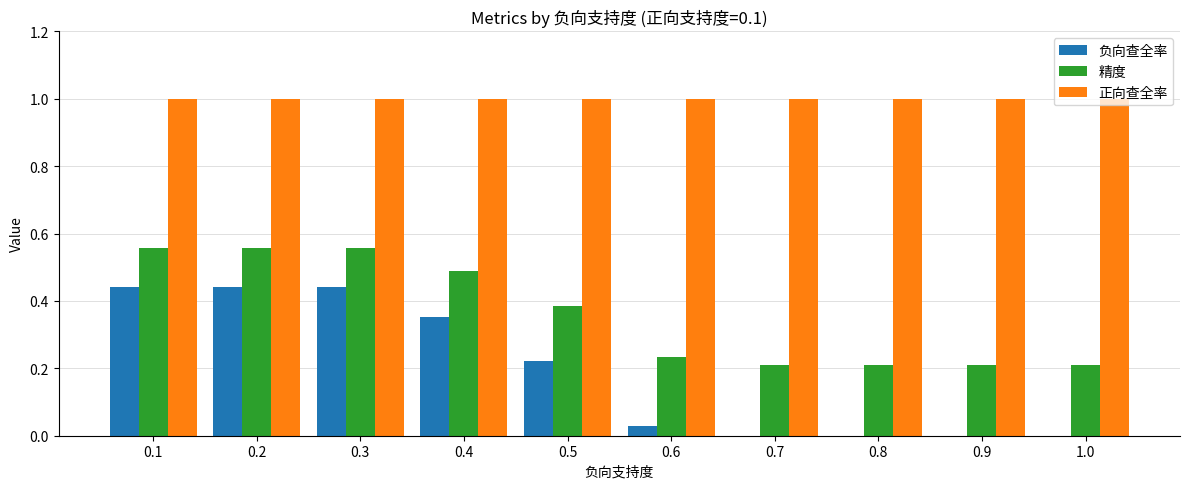

The value of 正向查全率 at 0.5 is 1.7. True or false?

False